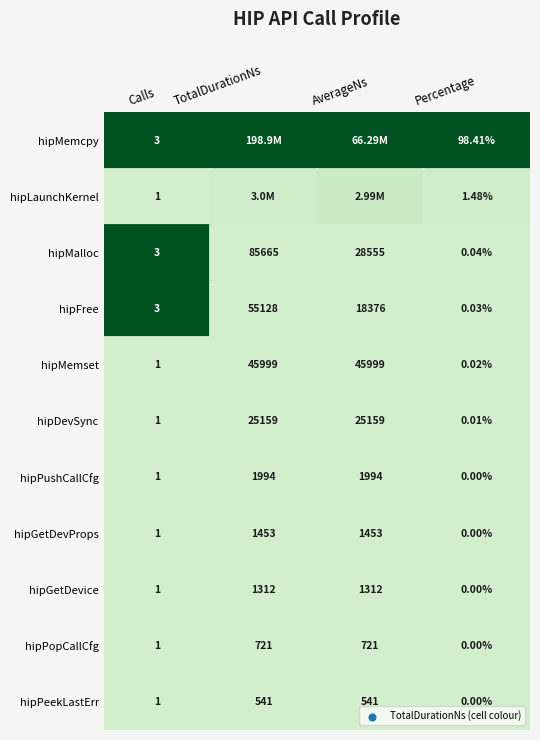

Read the hipGetDeviceProperties value at TotalDurationNs.

1453.0